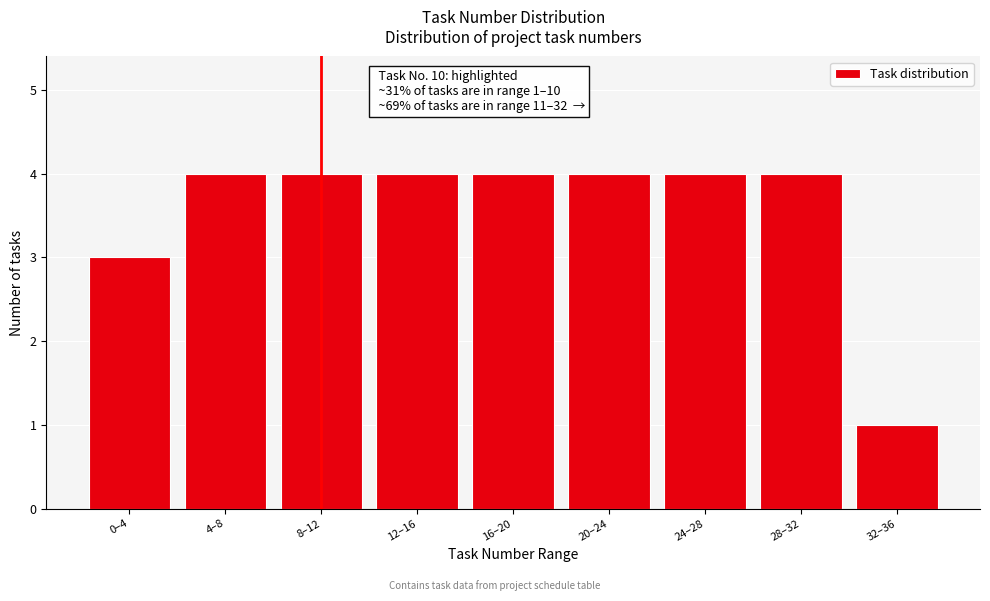

Reading left to right, transcribe all the data shown in this chart.

0–4=3	4–8=4	8–12=4	12–16=4	16–20=4	20–24=4	24–28=4	28–32=4	32–36=1